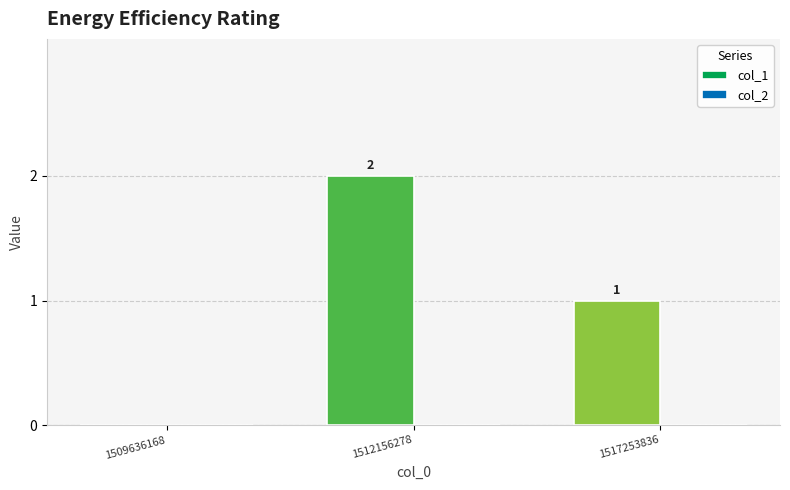

At which label does the data first exceed 1?

1512156278